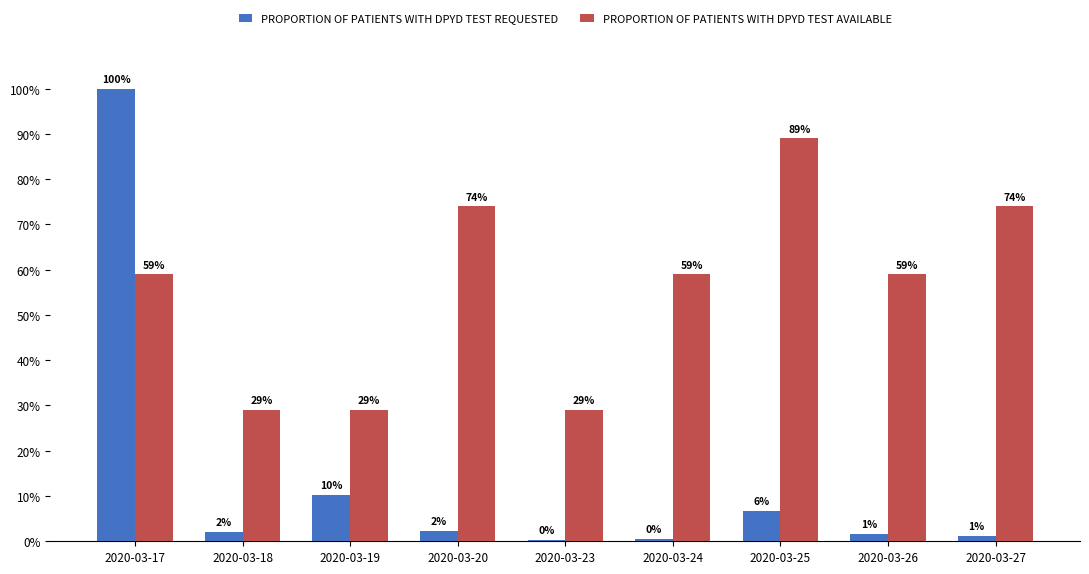

How many PROPORTION OF PATIENTS WITH DPYD TEST AVAILABLE values are between 29 and 74?

8